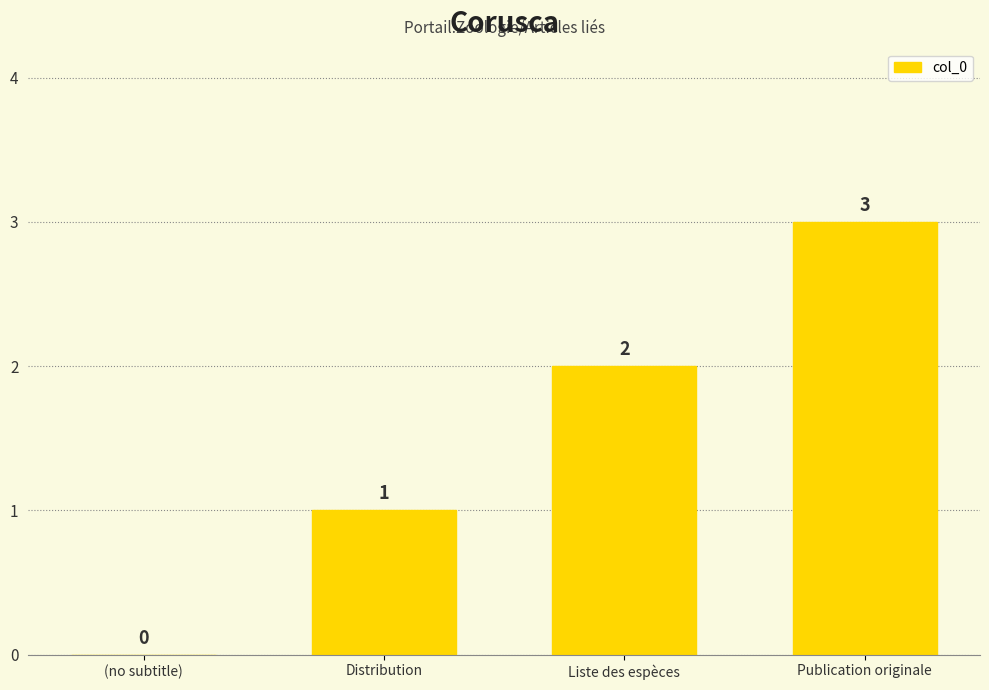

What is the sum of all values?

6